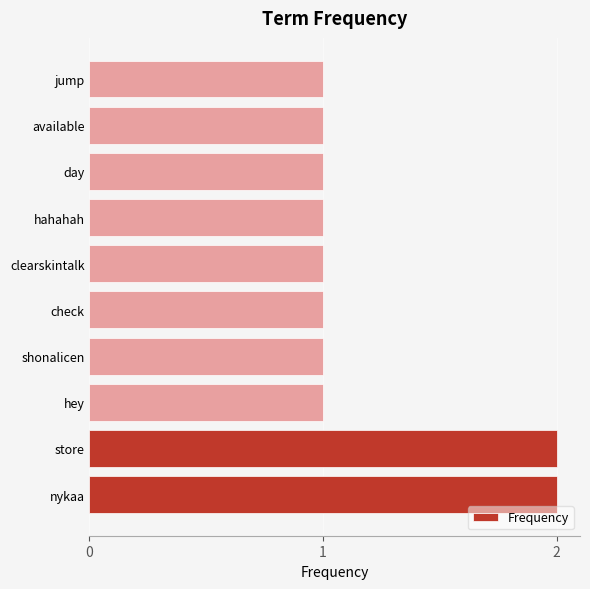

Reading bottom to top, transcribe all the data shown in this chart.

nykaa=2	store=2	hey=1	shonalicen=1	check=1	clearskintalk=1	hahahah=1	day=1	available=1	jump=1